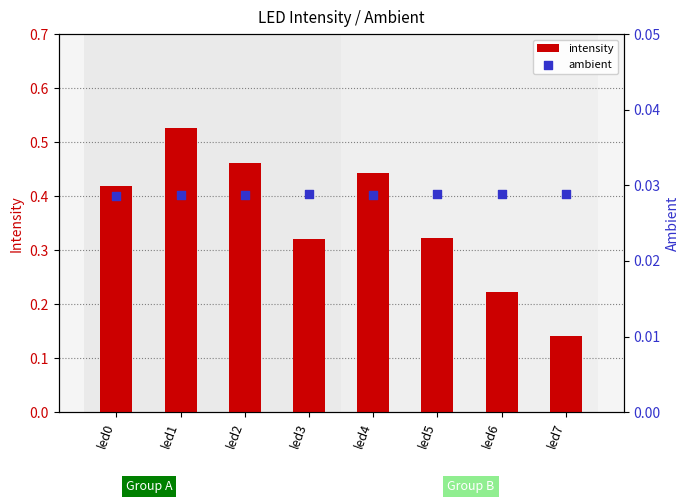

What is the total value across all series at led5?

0.4